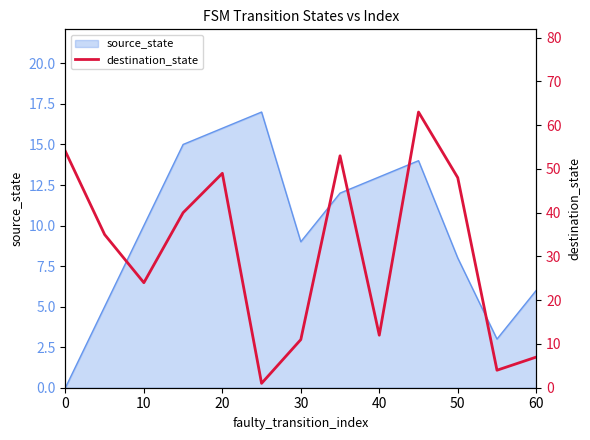

The value of source_state at 20 is 16. True or false?

True